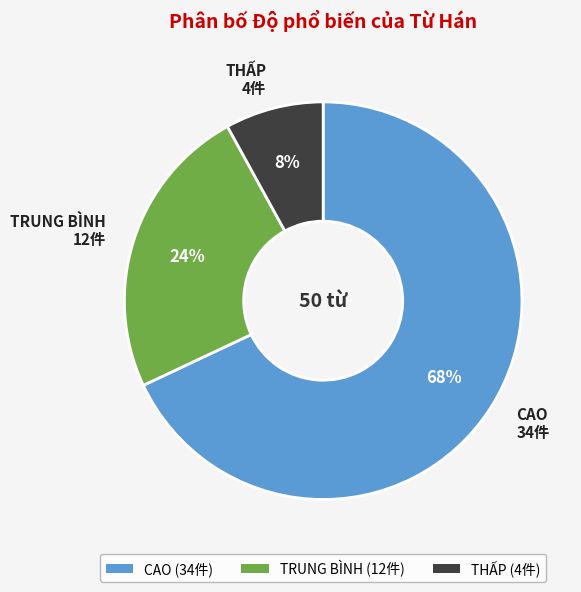

Which has a higher value, THẤP or CAO?

CAO